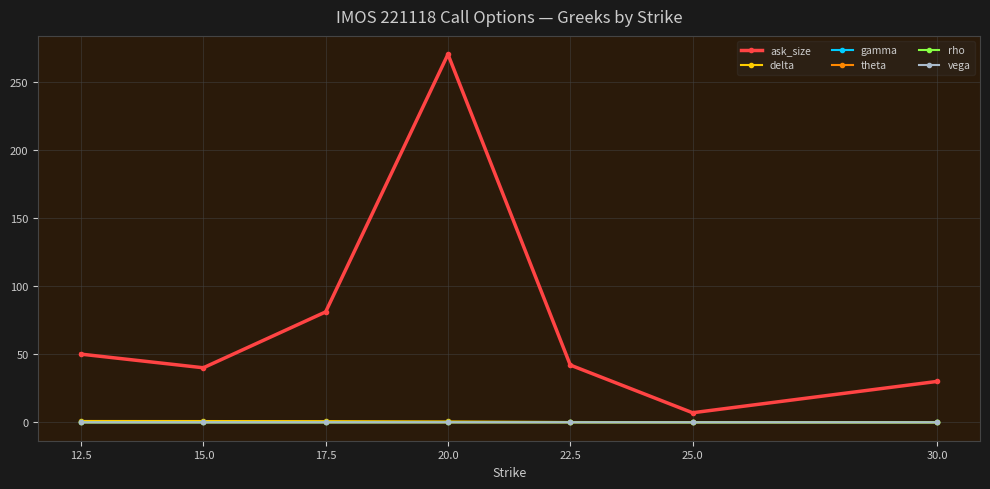

Which series has the largest range (max minus min)?

ask_size